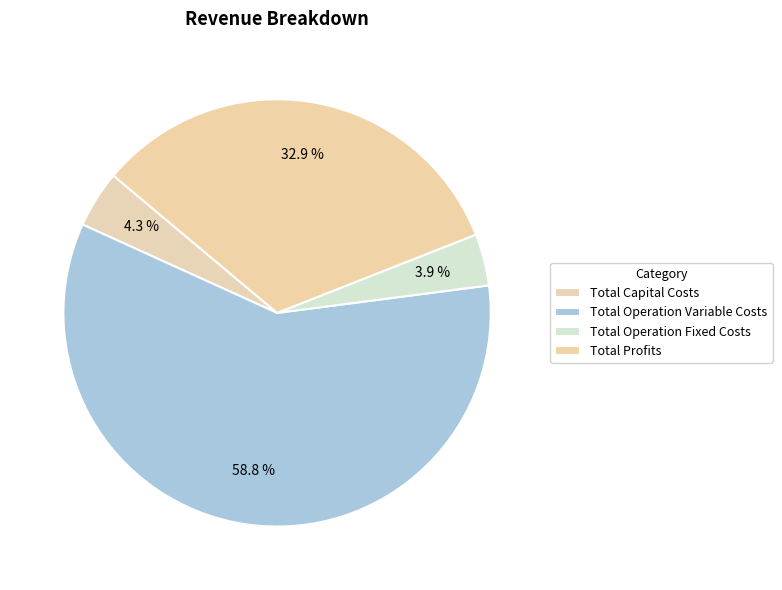

What percentage is the Total Profits slice, to the nearest percent?

33%